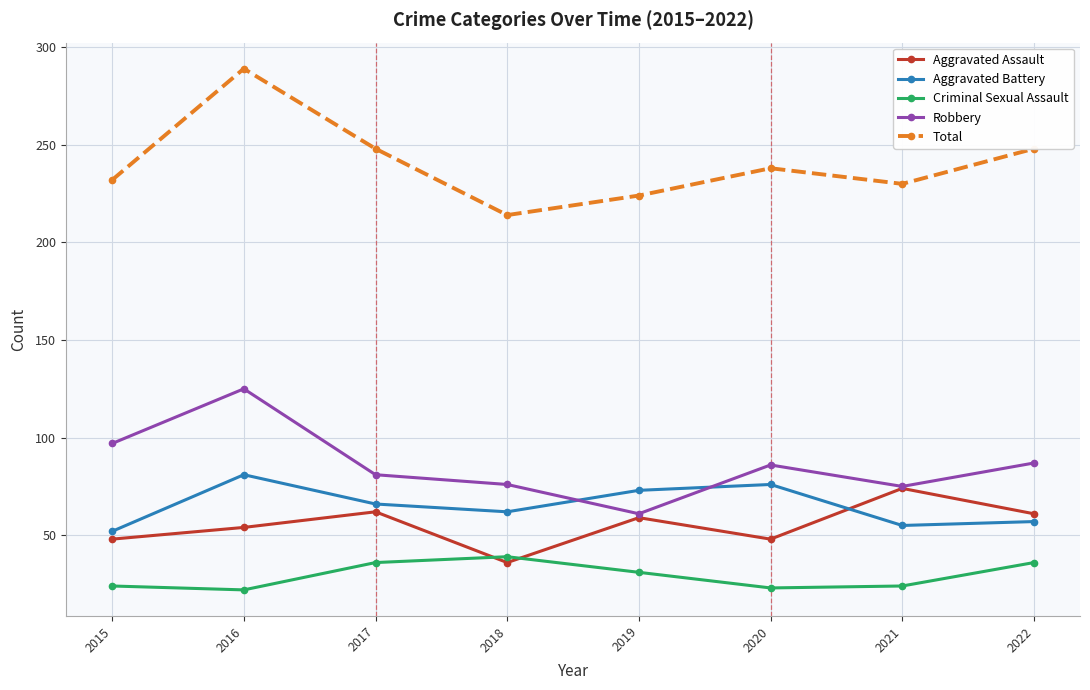

True or false: Robbery and Total cross at least once.

False